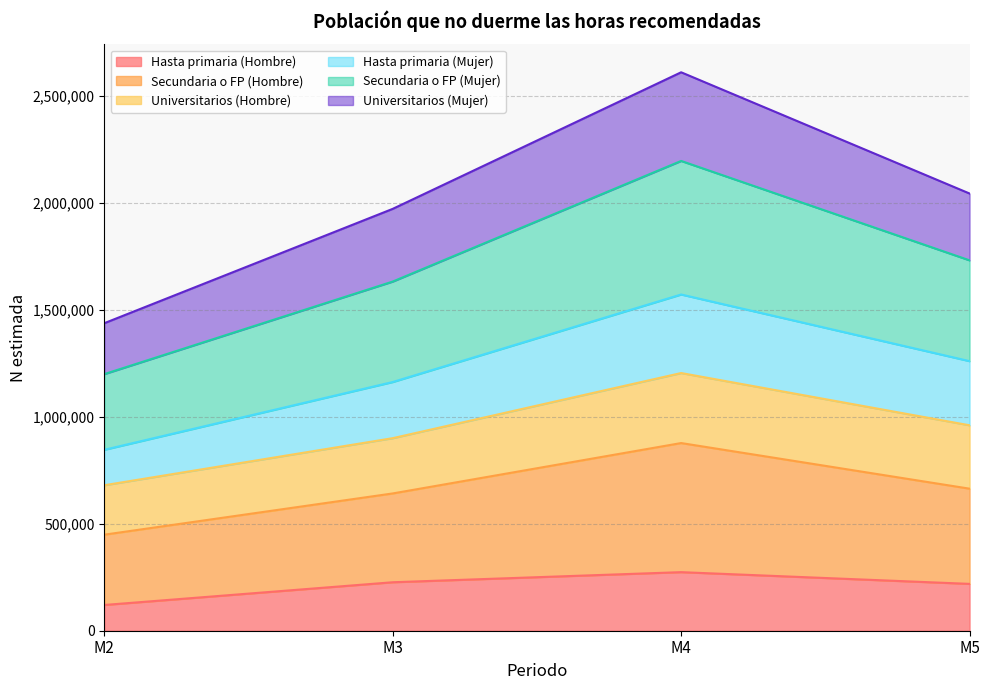

Does the chart have visible grid lines?

Yes